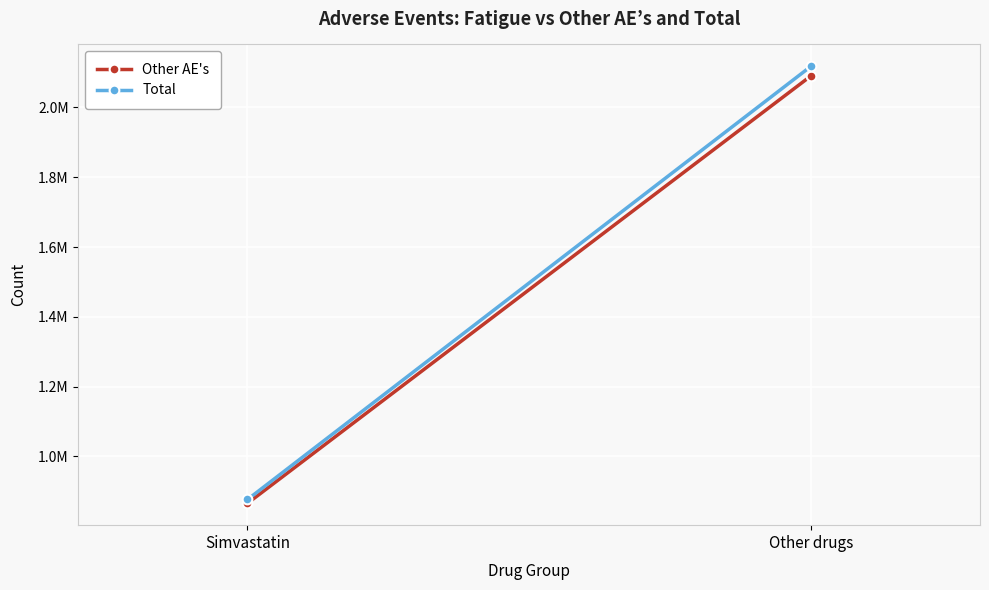

At which category is the sum across all series the highest?

Other drugs